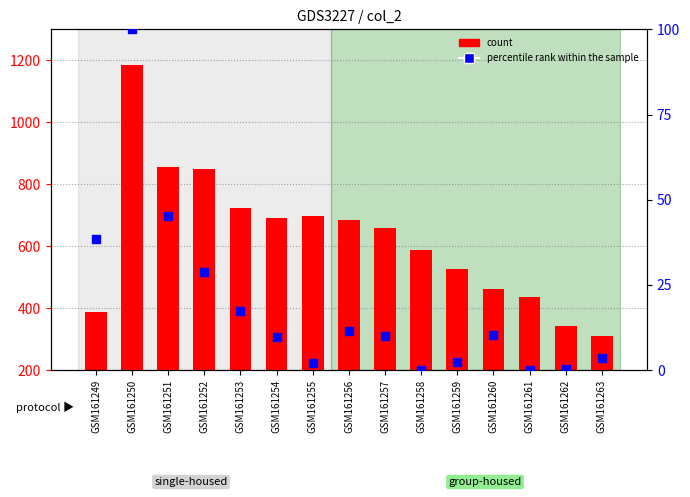

Which series reaches the minimum Y coordinate?

percentile rank within the sample